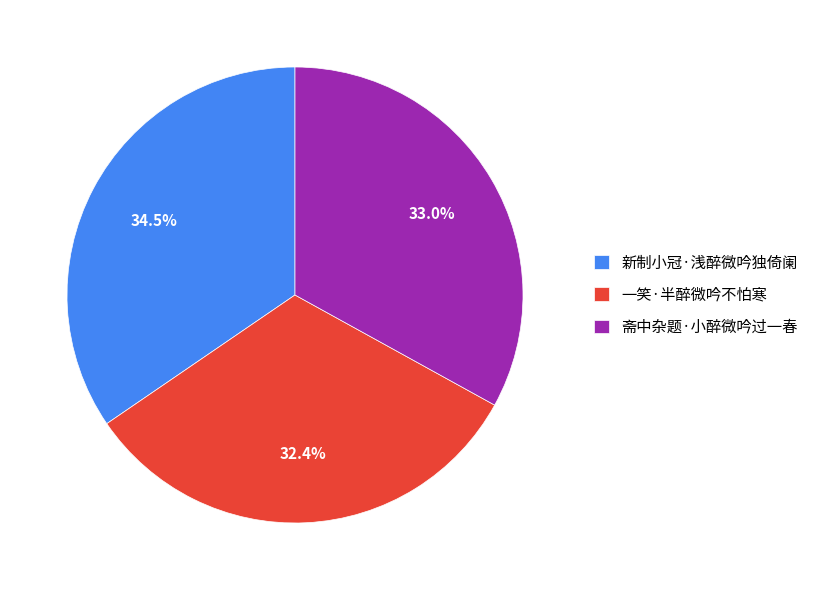

What is the largest slice in the pie chart?

新制小冠·浅醉微吟独倚阑